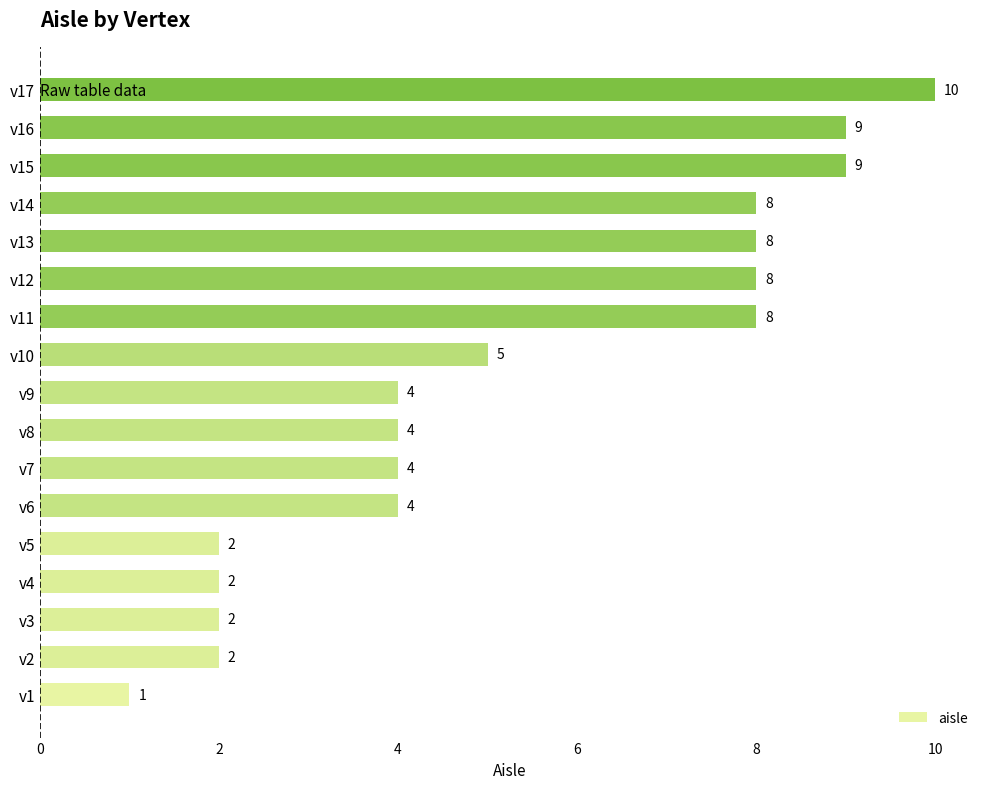

What is the average value?

5